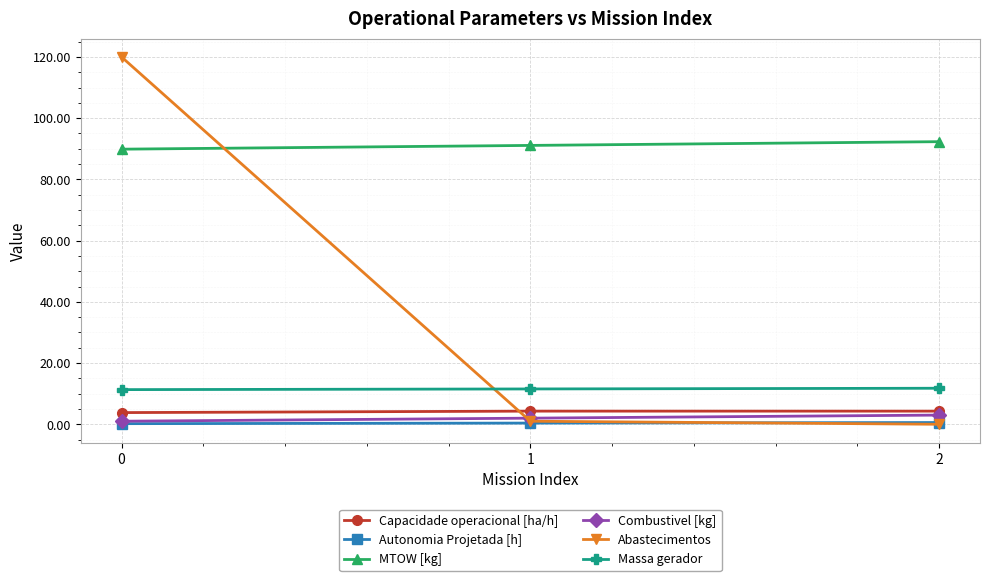

Does the chart display data point markers on the line(s)?

Yes